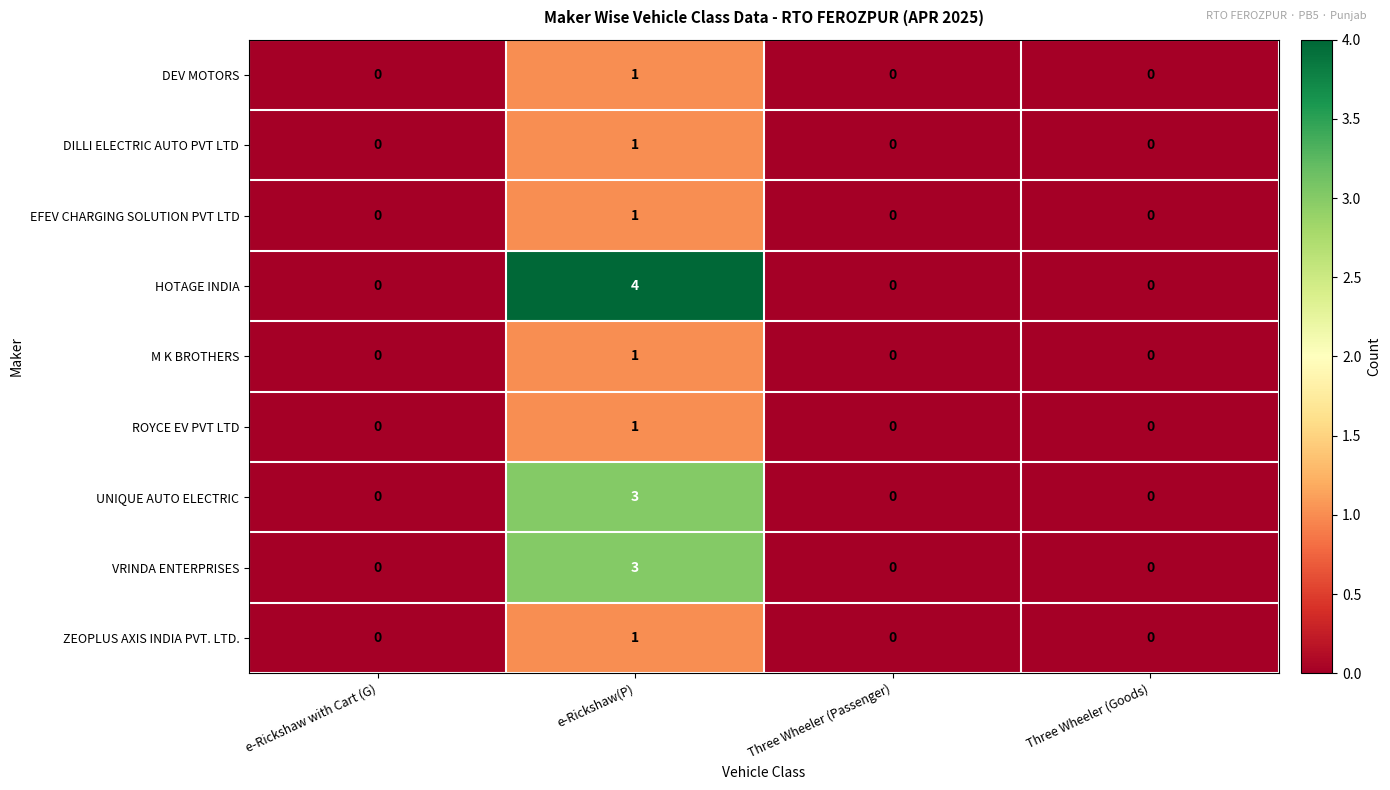

Which series has the largest total across all categories?

HOTAGE INDIA